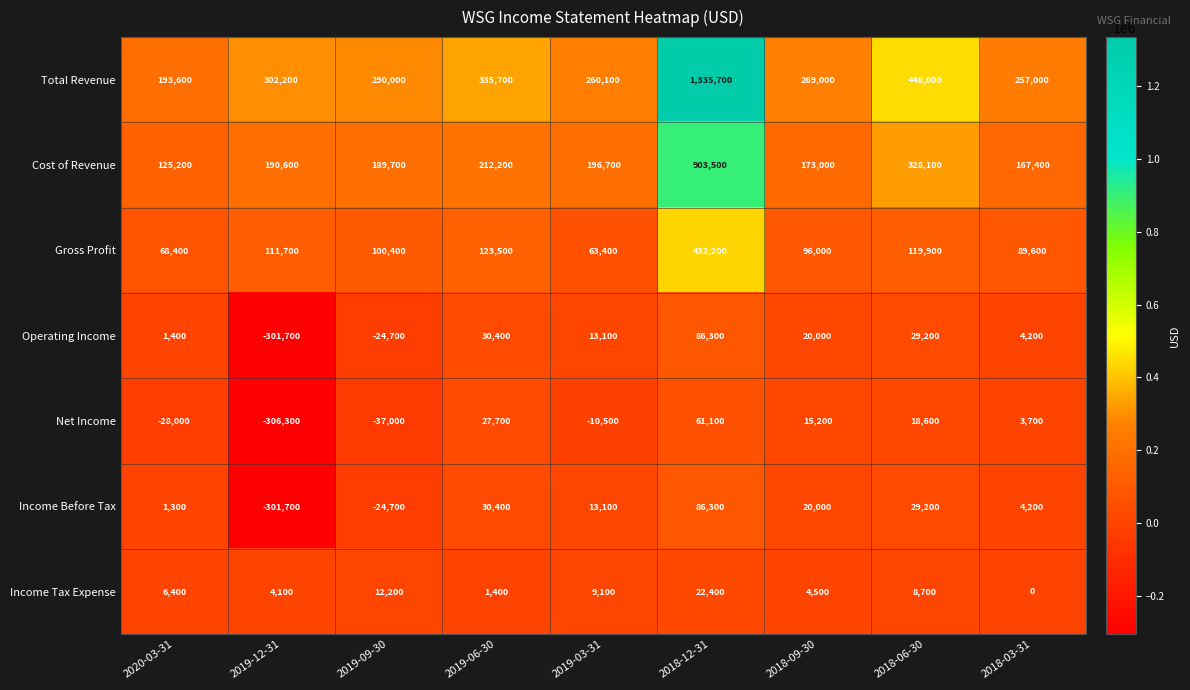

Which label corresponds to the largest value in the chart?

2018-12-31